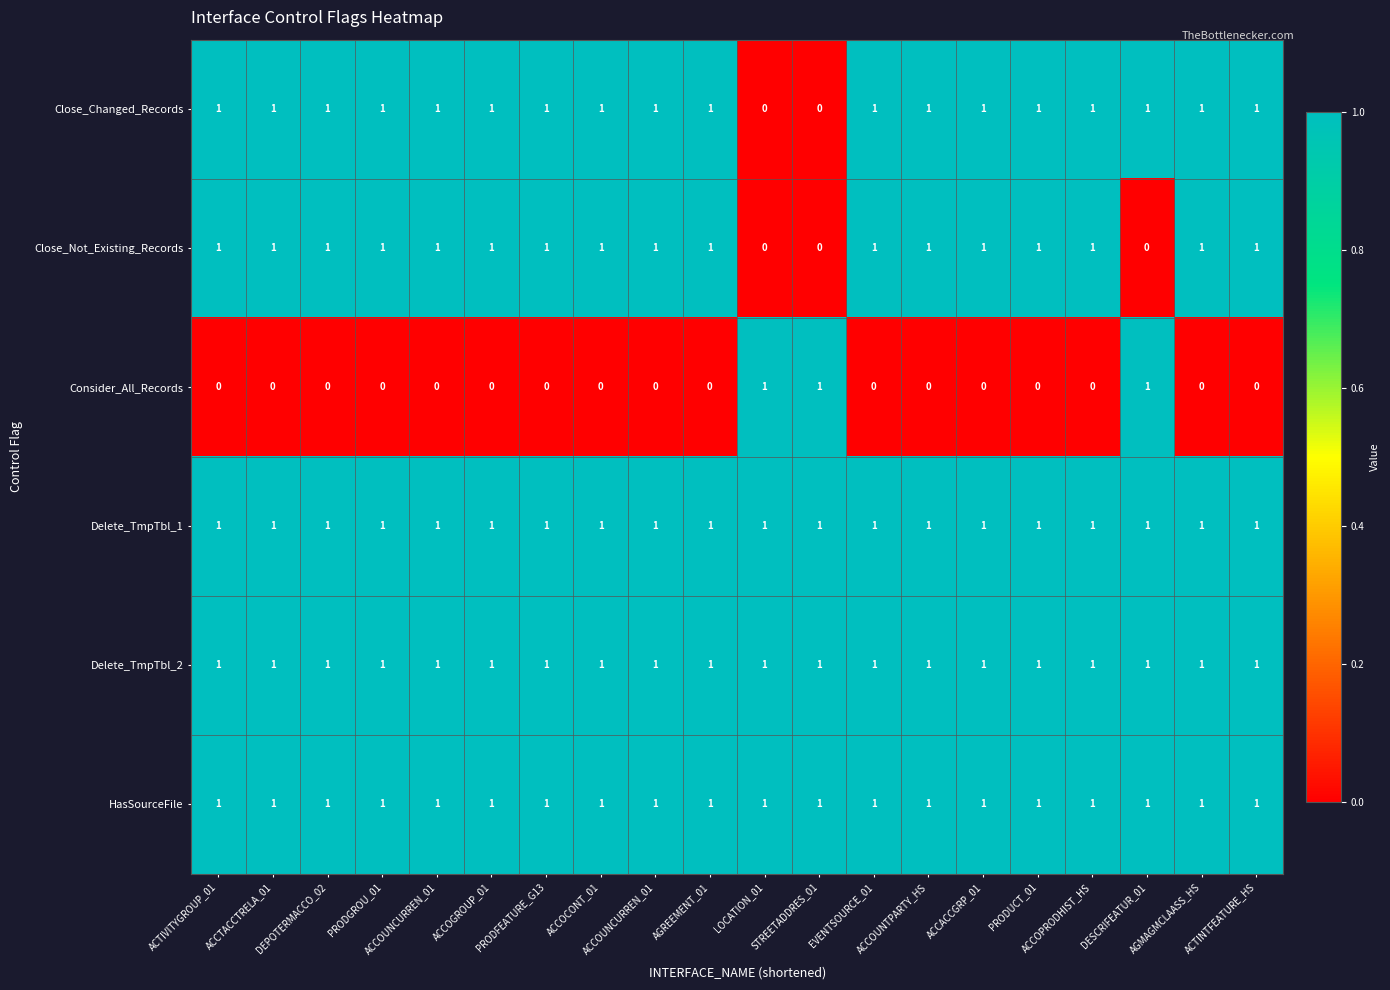

What is the spread (max minus min) of values at ACCACCGRP_01?

1